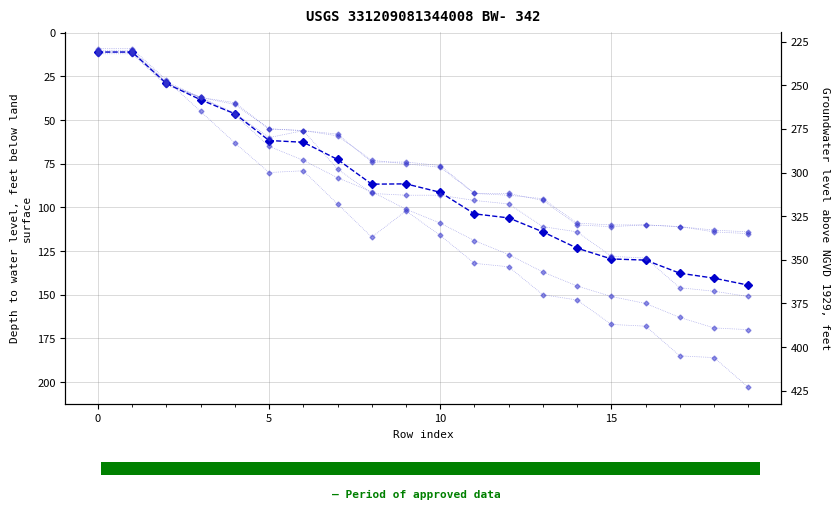

At which label does col_7 first exceed 109?

11